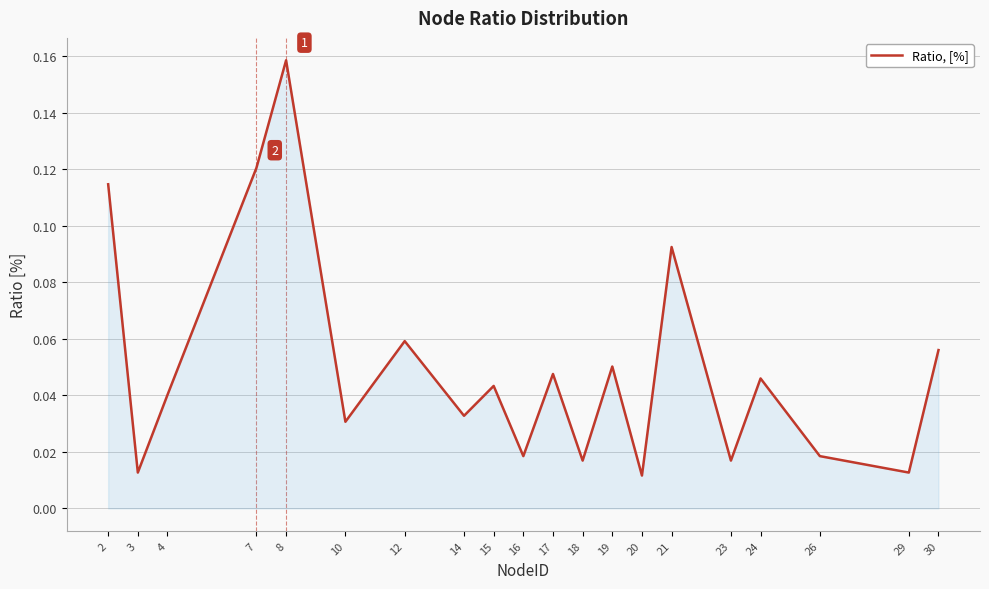

Between 24 and 3, which is larger?

24